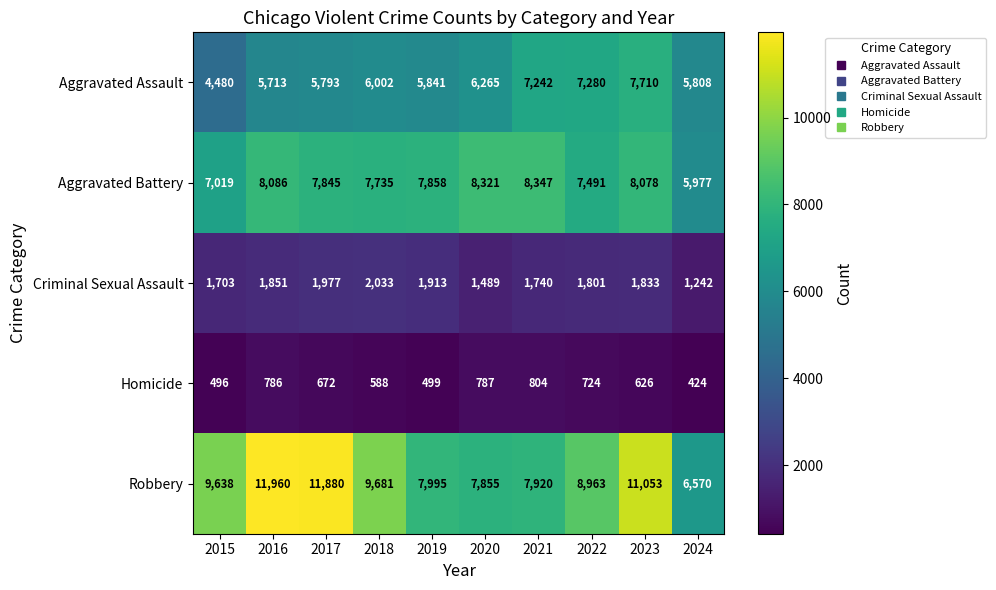

What is the minimum value shown in the chart?

424